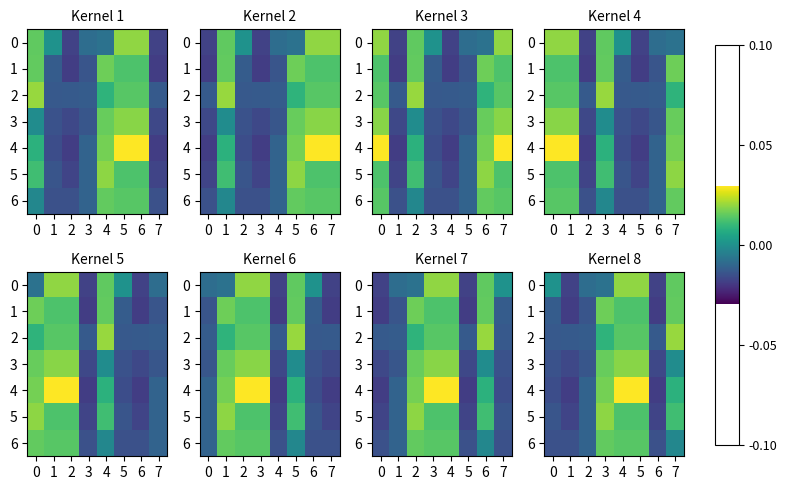

How many series are shown in this chart?

7